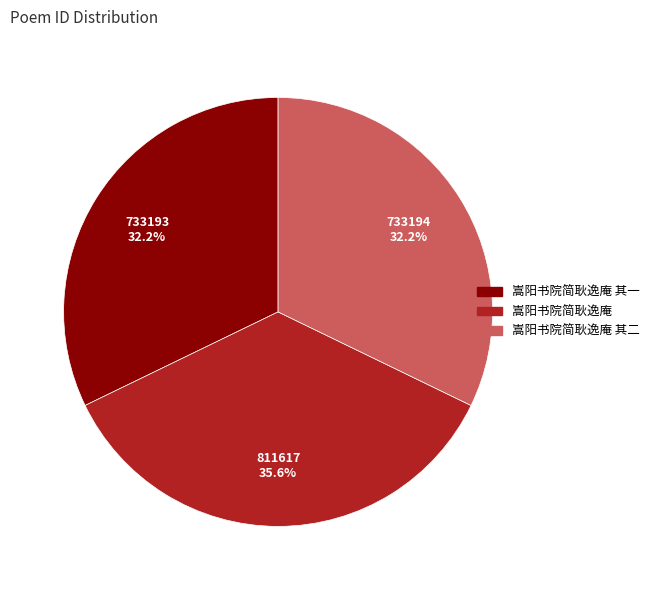

Combined, do 嵩阳书院简耿逸庵 and 嵩阳书院简耿逸庵 其二 account for over 50%?

Yes